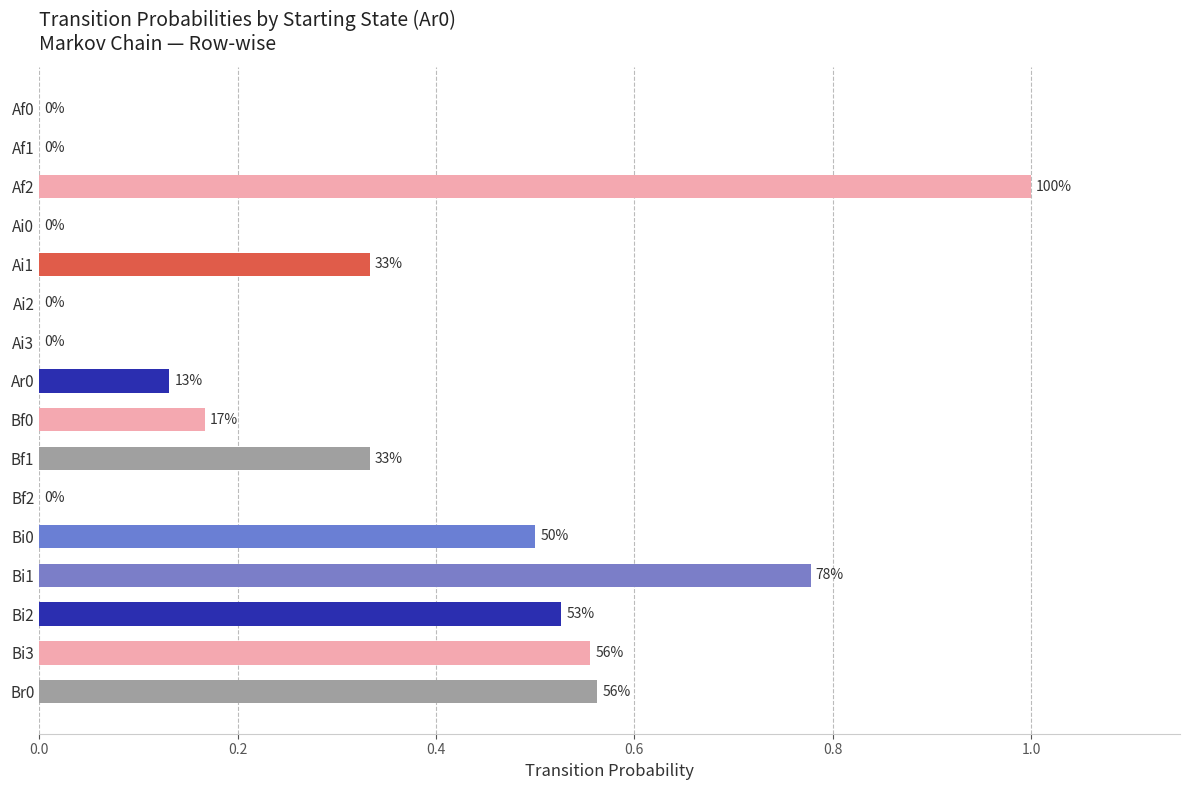

Are the bars horizontal?

Yes